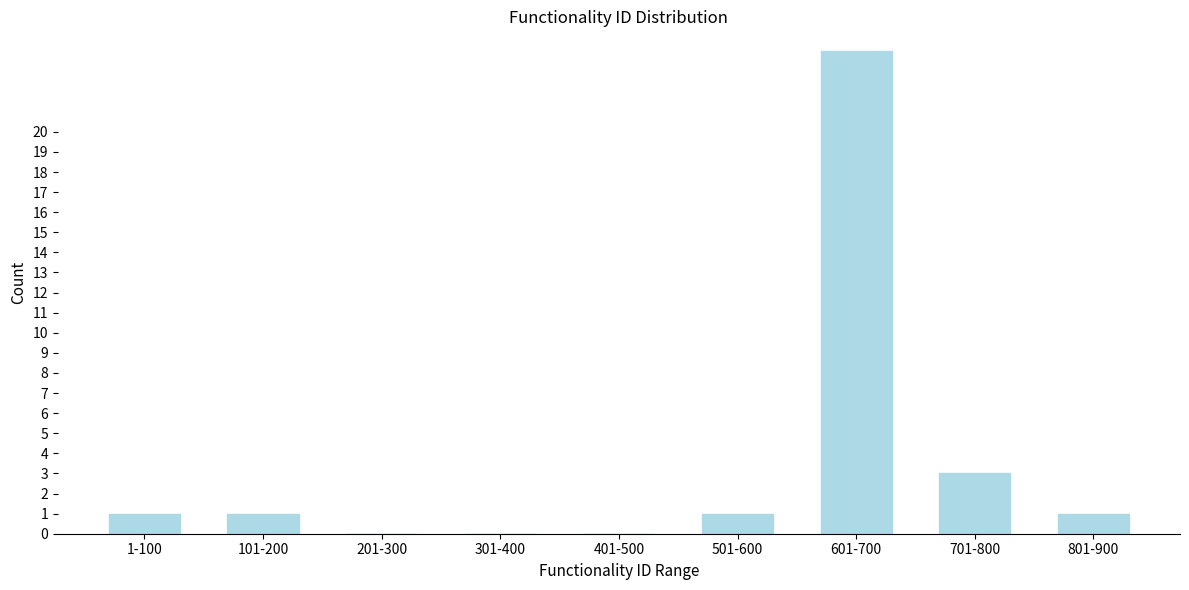

Reading left to right, what are all the values shown in this chart?

1-100=1	101-200=1	201-300=0	301-400=0	401-500=0	501-600=1	601-700=24	701-800=3	801-900=1